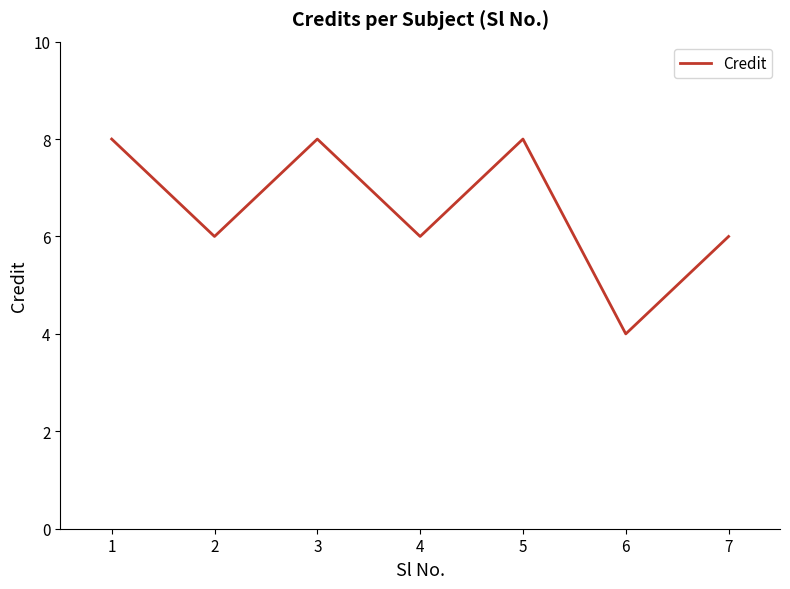

Is it true that the value at 6 is 7?

False